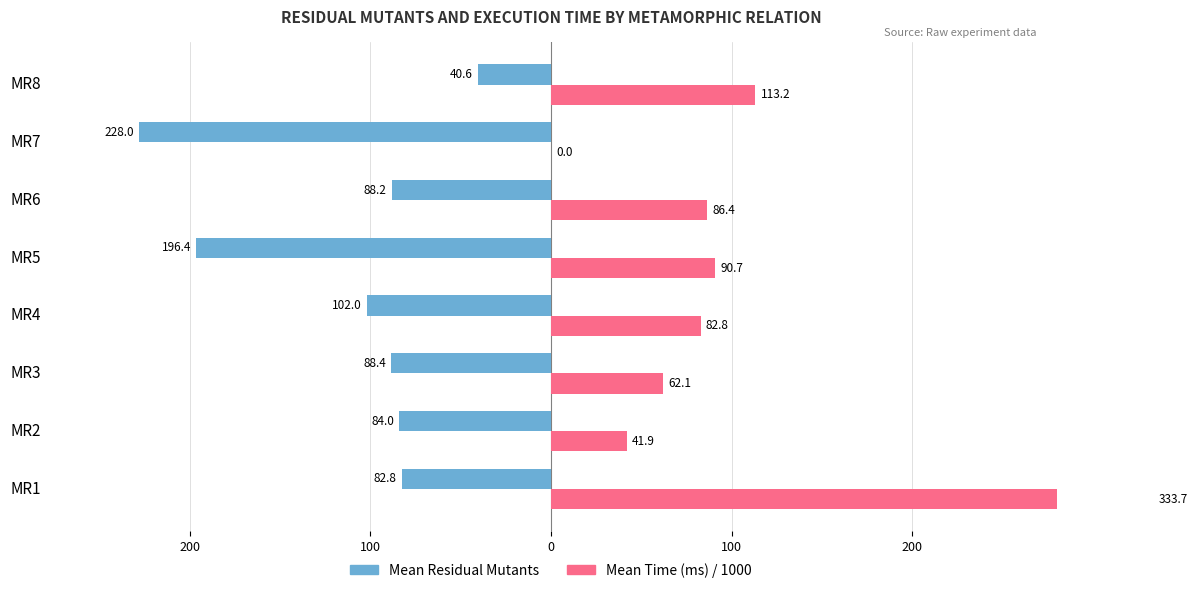

How many groups of bars are there?

8